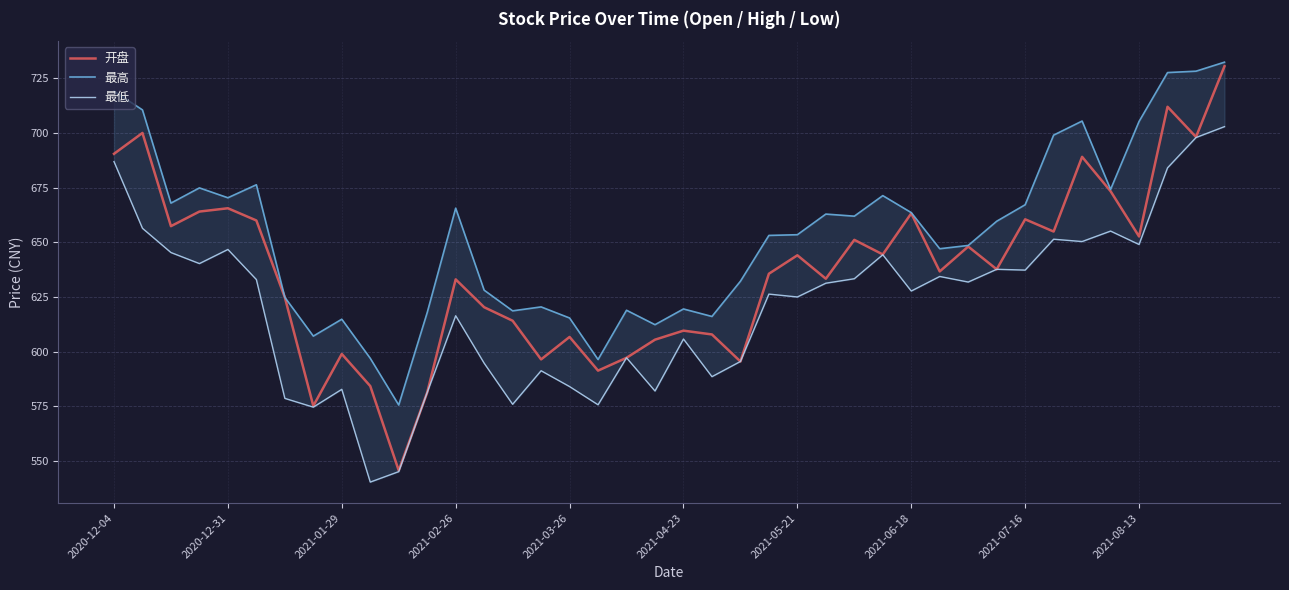

What is the greatest value displayed?

732.4